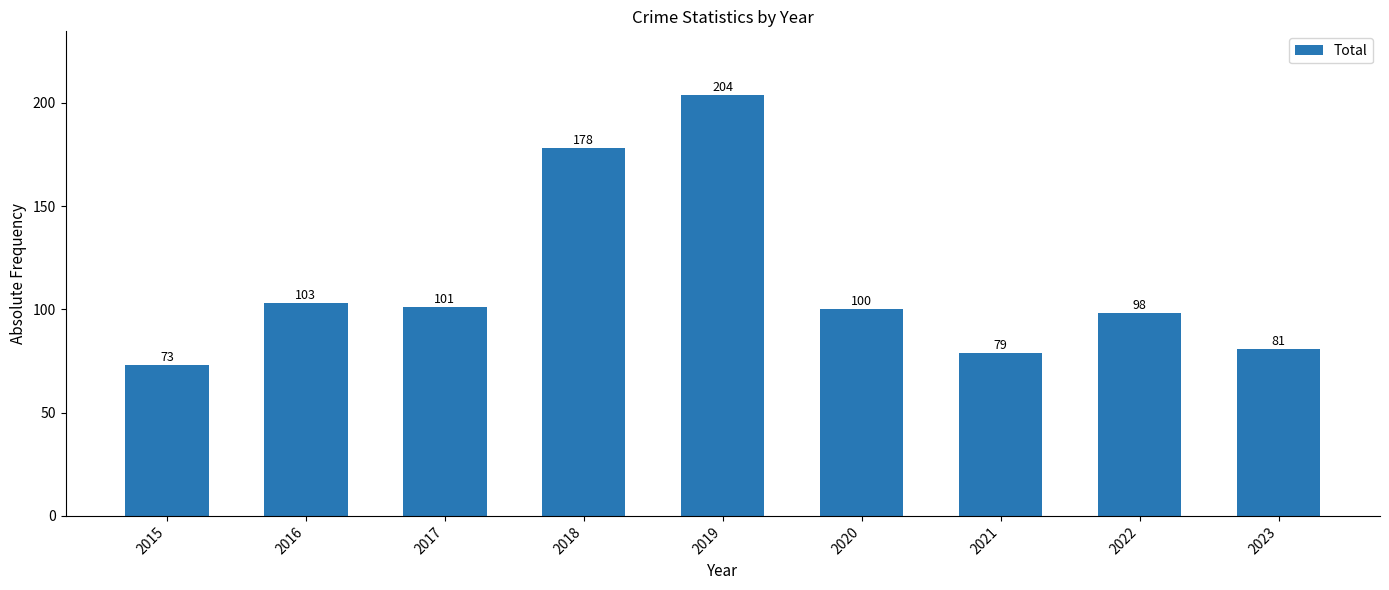

Rank the categories by value from lowest to highest.

2015, 2021, 2023, 2022, 2020, 2017, 2016, 2018, 2019